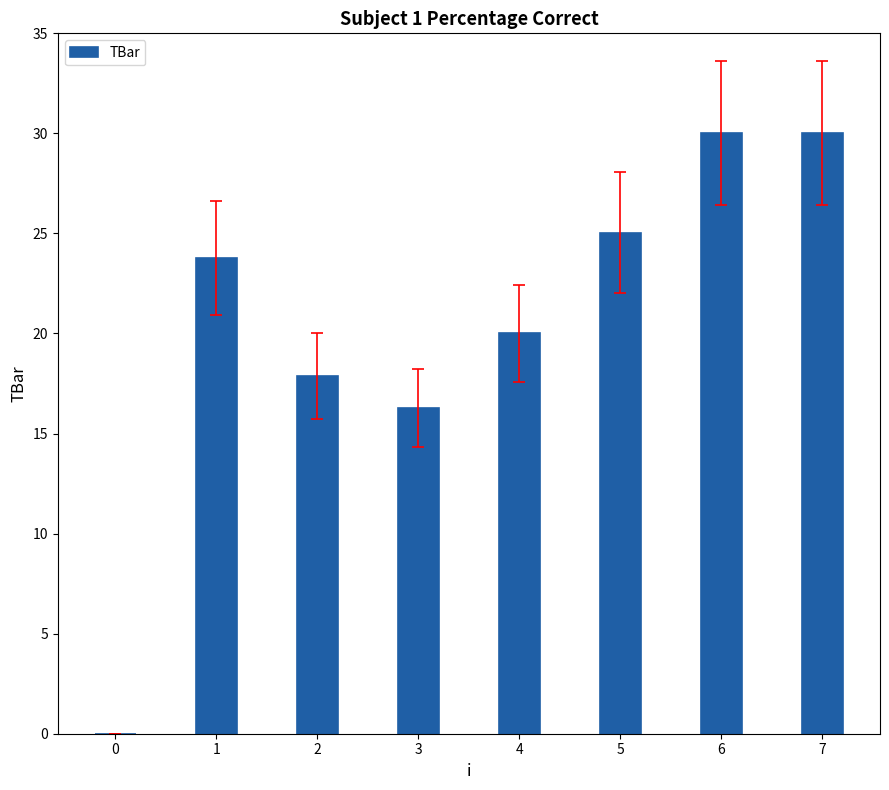

The value at 3 is 16.3. True or false?

True